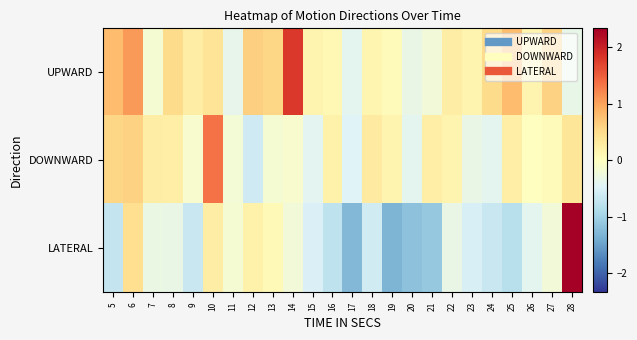

Which series has the largest total across all categories?

UPWARD